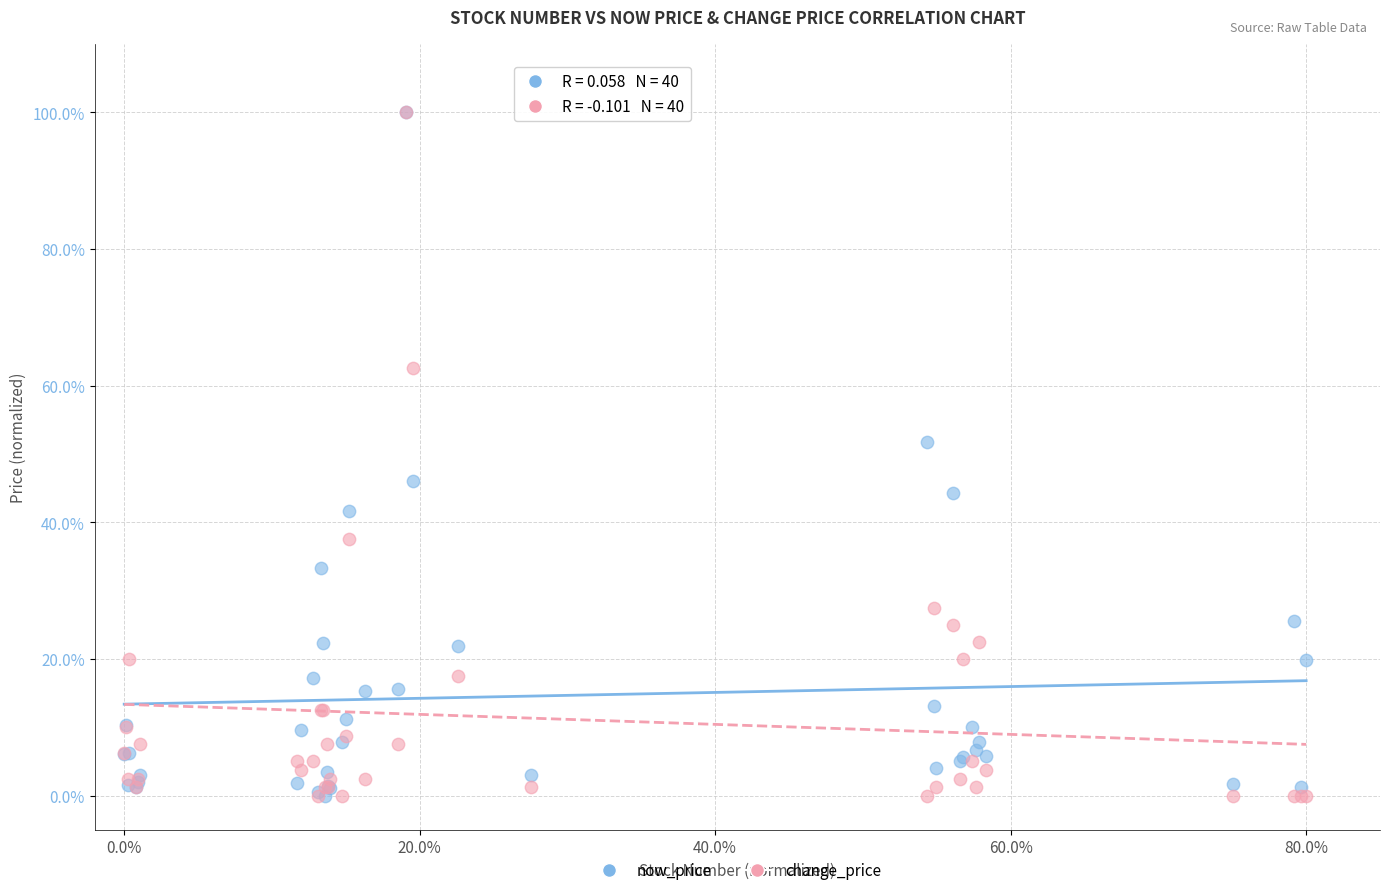

In the now_price series, what Y value is closest to 50?

51.7